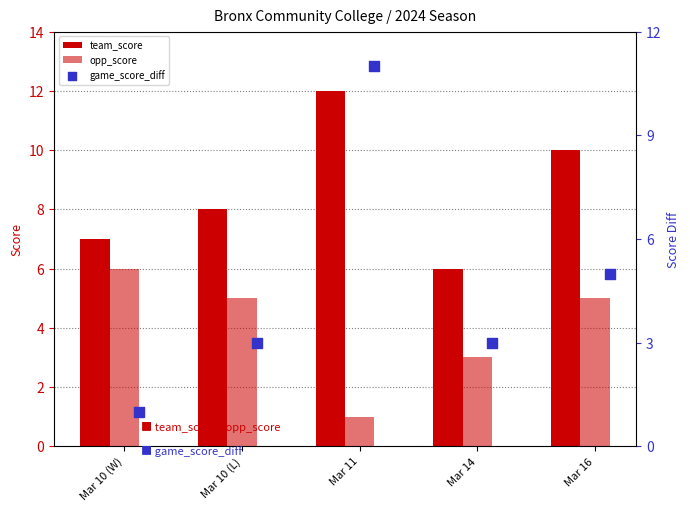

At which category is the sum across all series the highest?

Mar 11